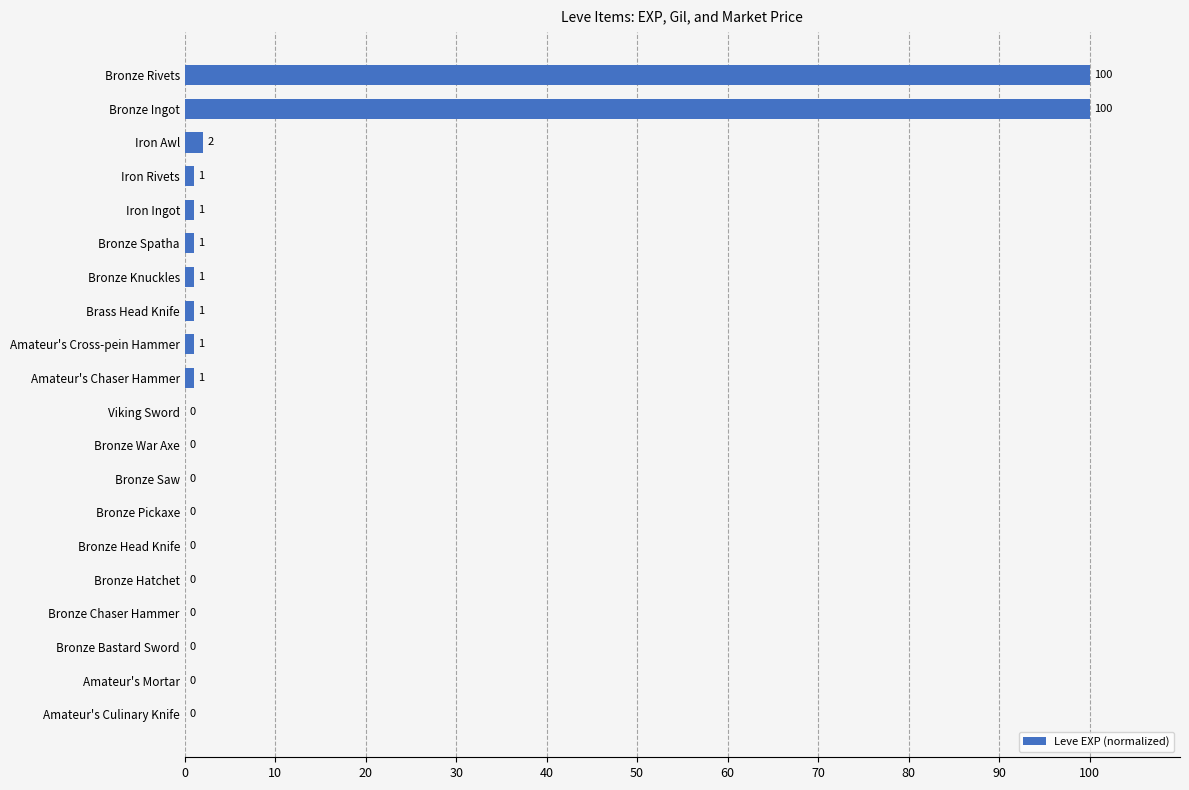

The chart shows a value of 1 at Amateur's Chaser Hammer. True or false?

True